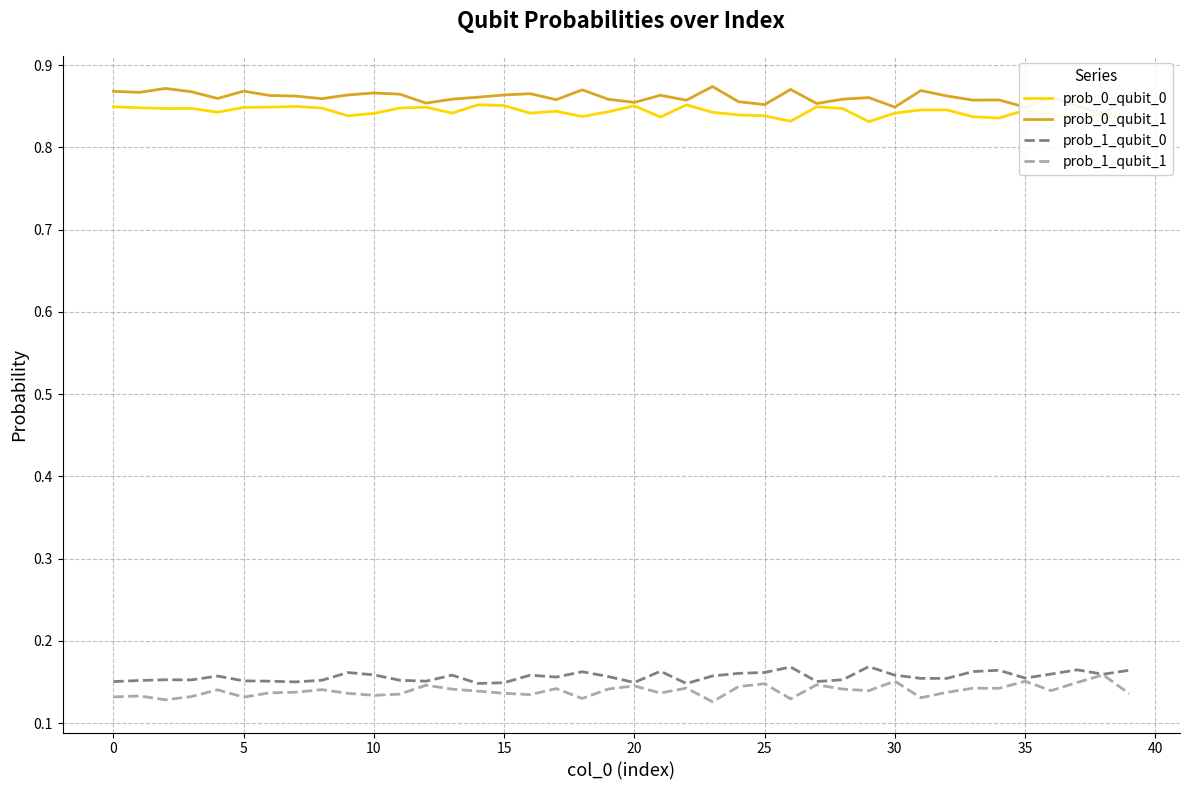

Which label corresponds to the largest value in the chart?

23